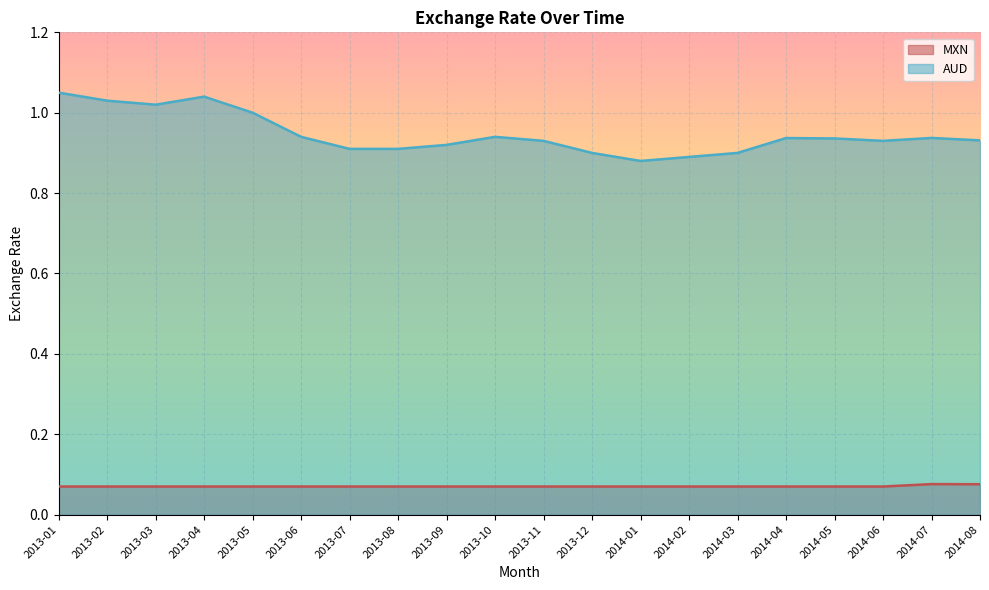

What is the label of the 7th point from the left?

2013-07